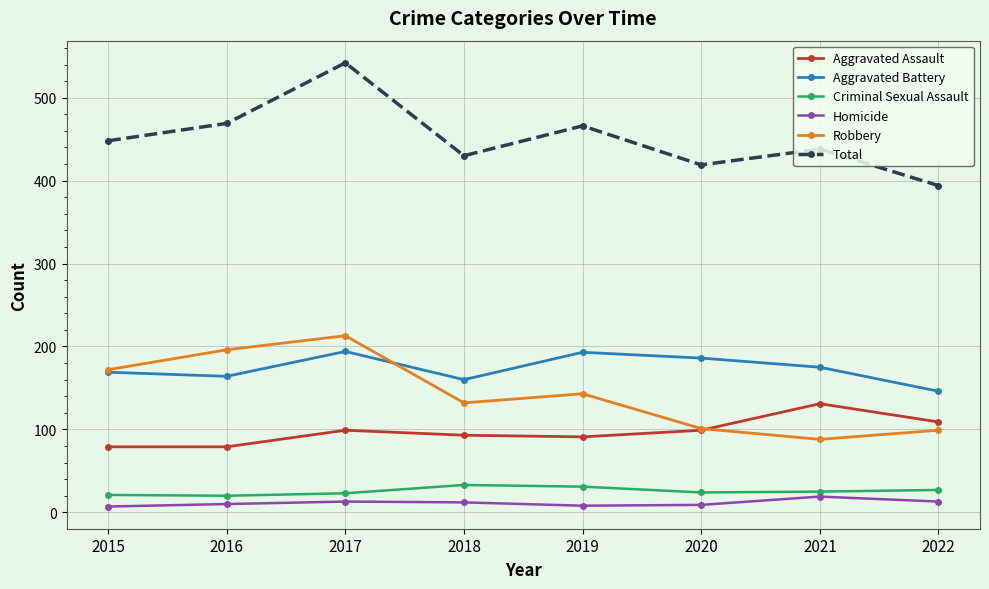

What are all the series names shown in the legend?

Aggravated Assault, Aggravated Battery, Criminal Sexual Assault, Homicide, Robbery, Total